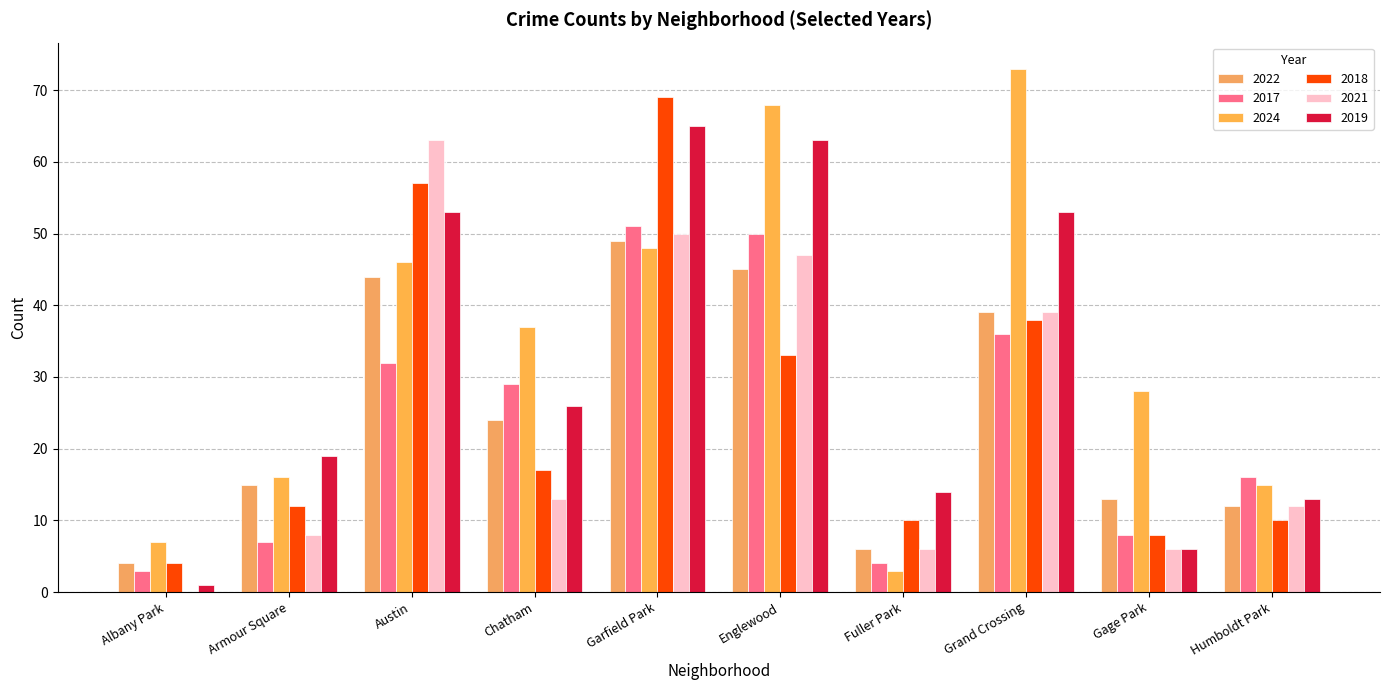

What is the difference between the maximum and second lowest values in the 2018 series?

61